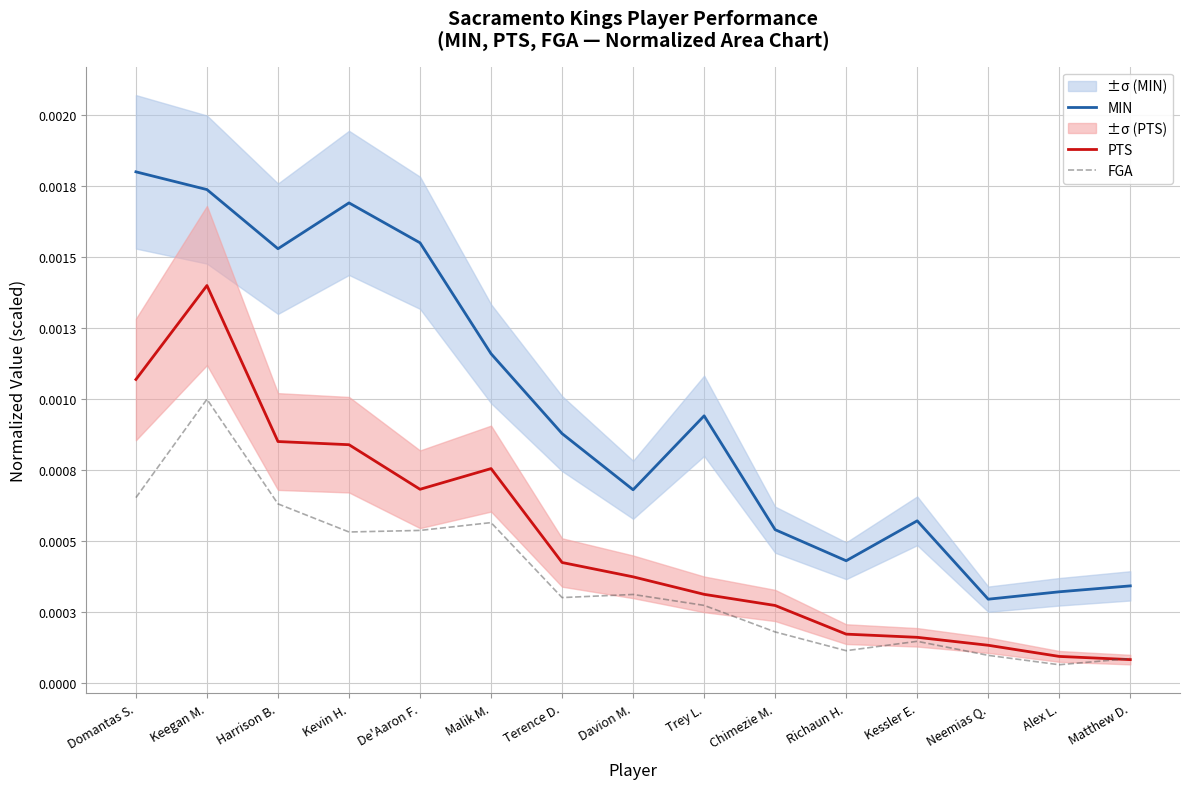

Which category has the lowest value in the PTS series?

Matthew D.